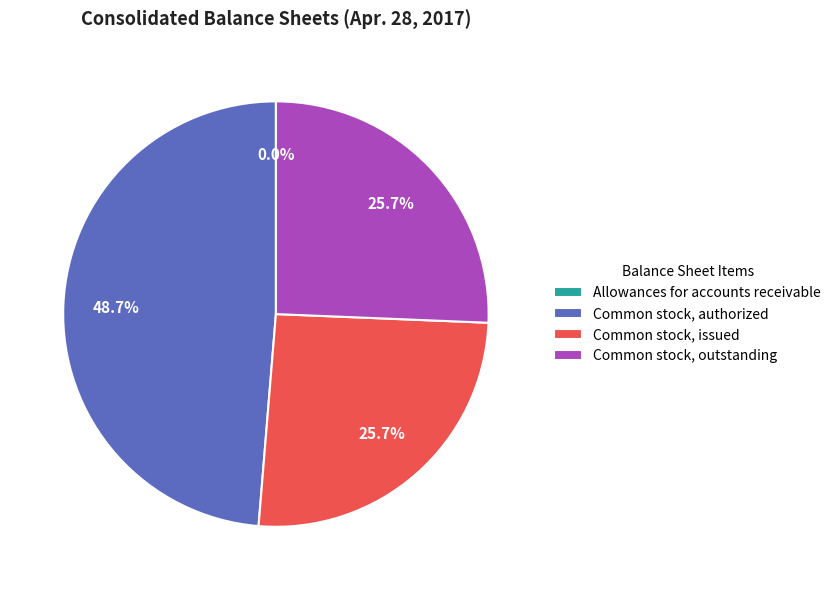

To the nearest percent, what is the average slice percentage?

25%